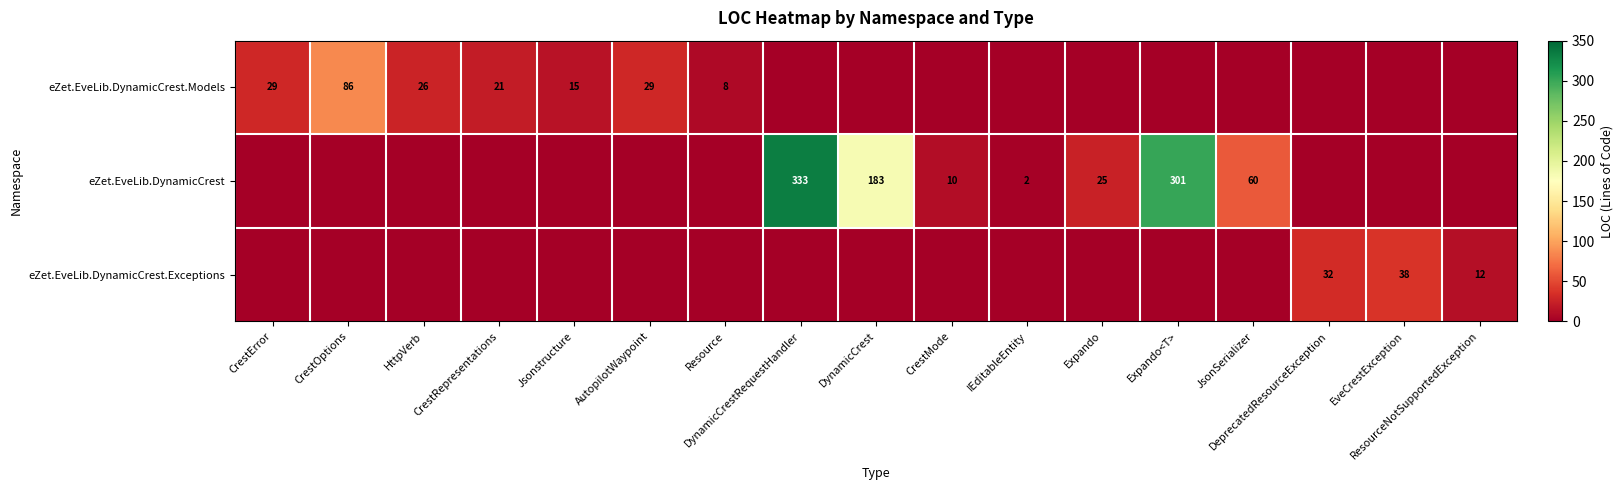

At which label is eZet.EveLib.DynamicCrest closest to 166?

DynamicCrest